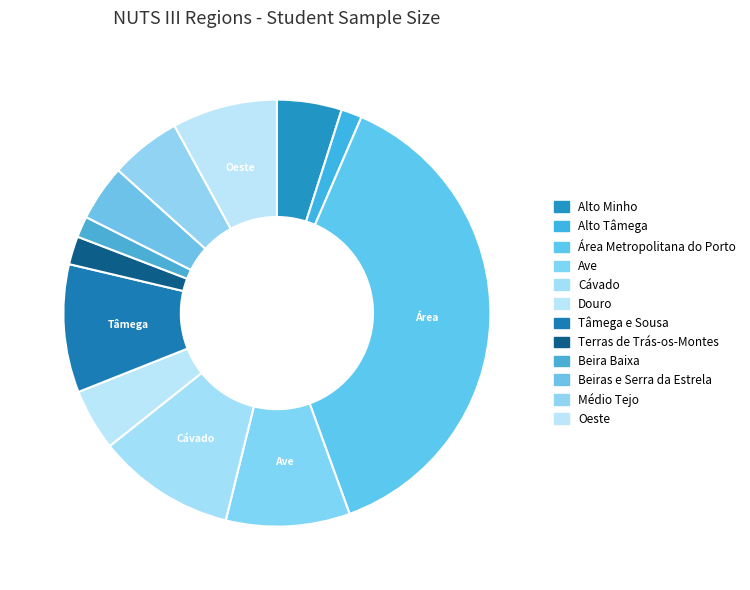

Count the number of slices in the pie.

12